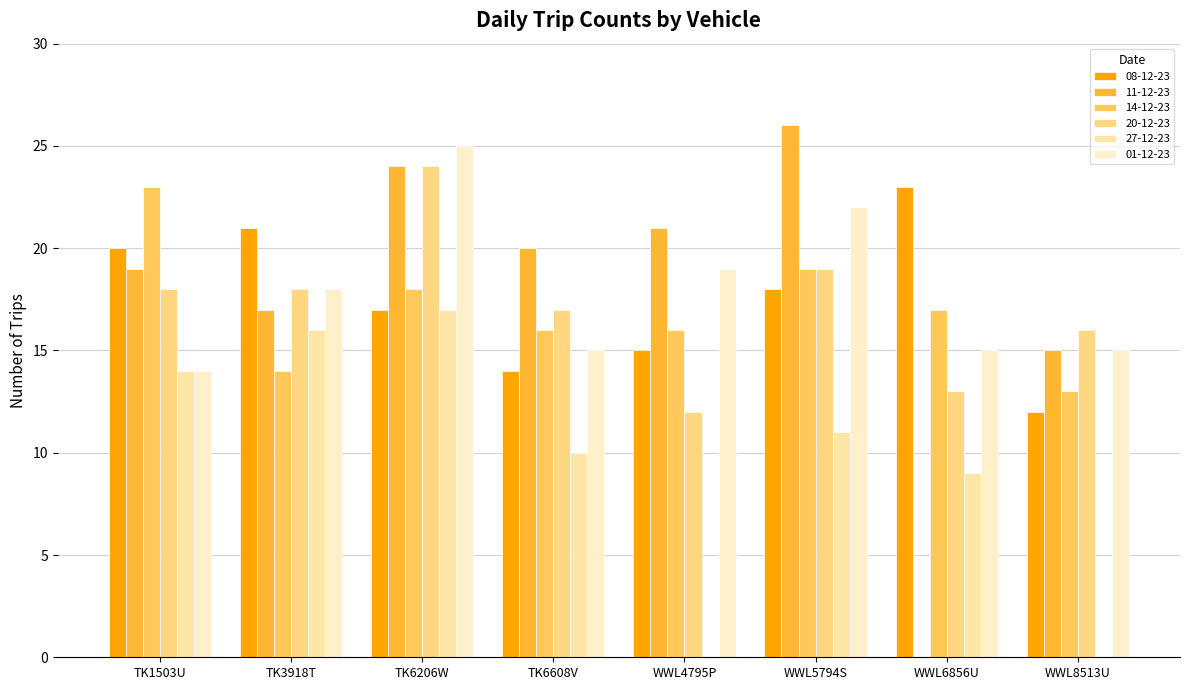

Is the value of 08-12-23 at WWL6856U greater than the value of 20-12-23 at WWL5794S?

Yes